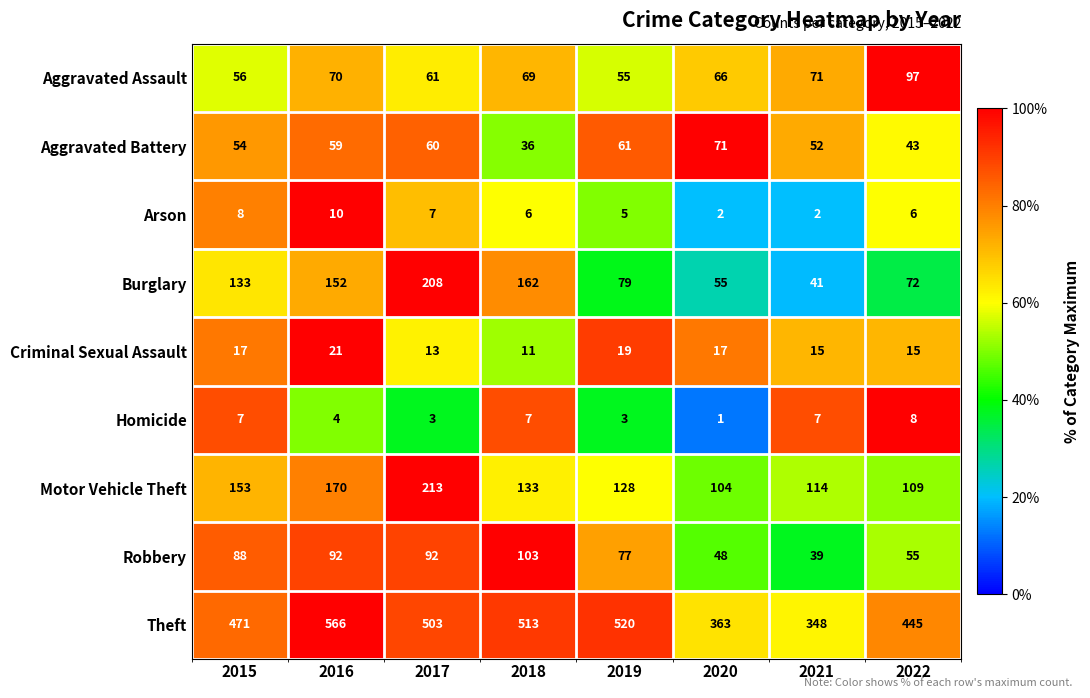

What is the approximate value of Robbery at 2022, to the nearest 5?

55